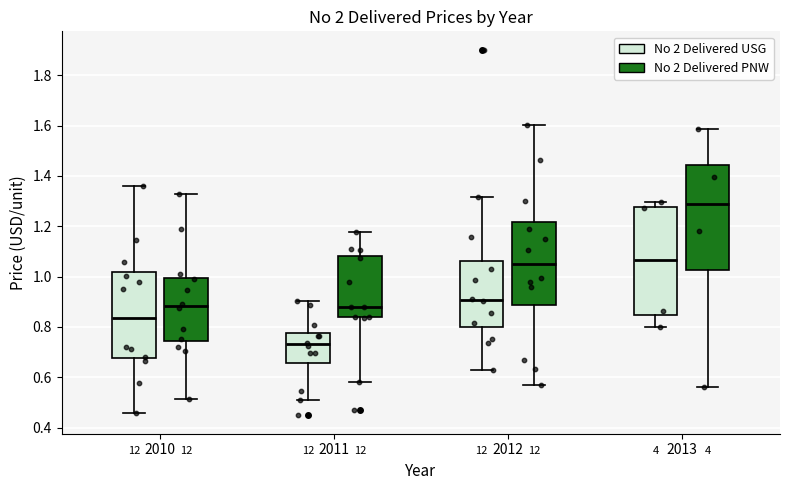

Which box has the highest median line?

2013 (No 2 Delivered PNW)